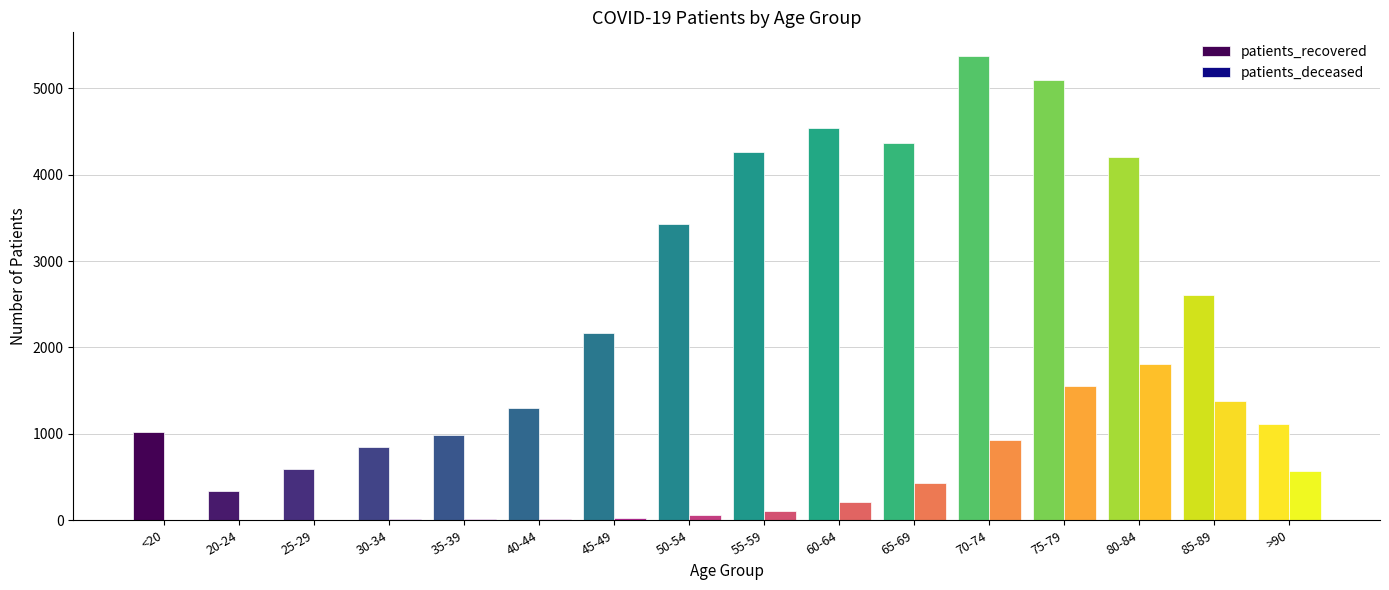

What is the sum of all patients_recovered values?

42255